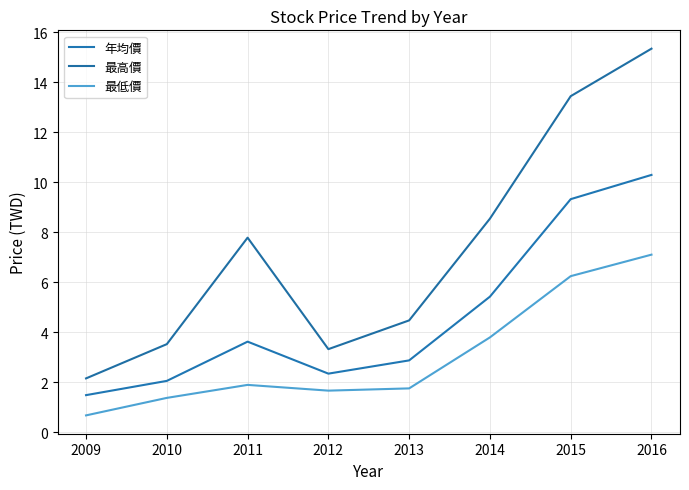

At which category does 最高價 reach its first local valley?

2012